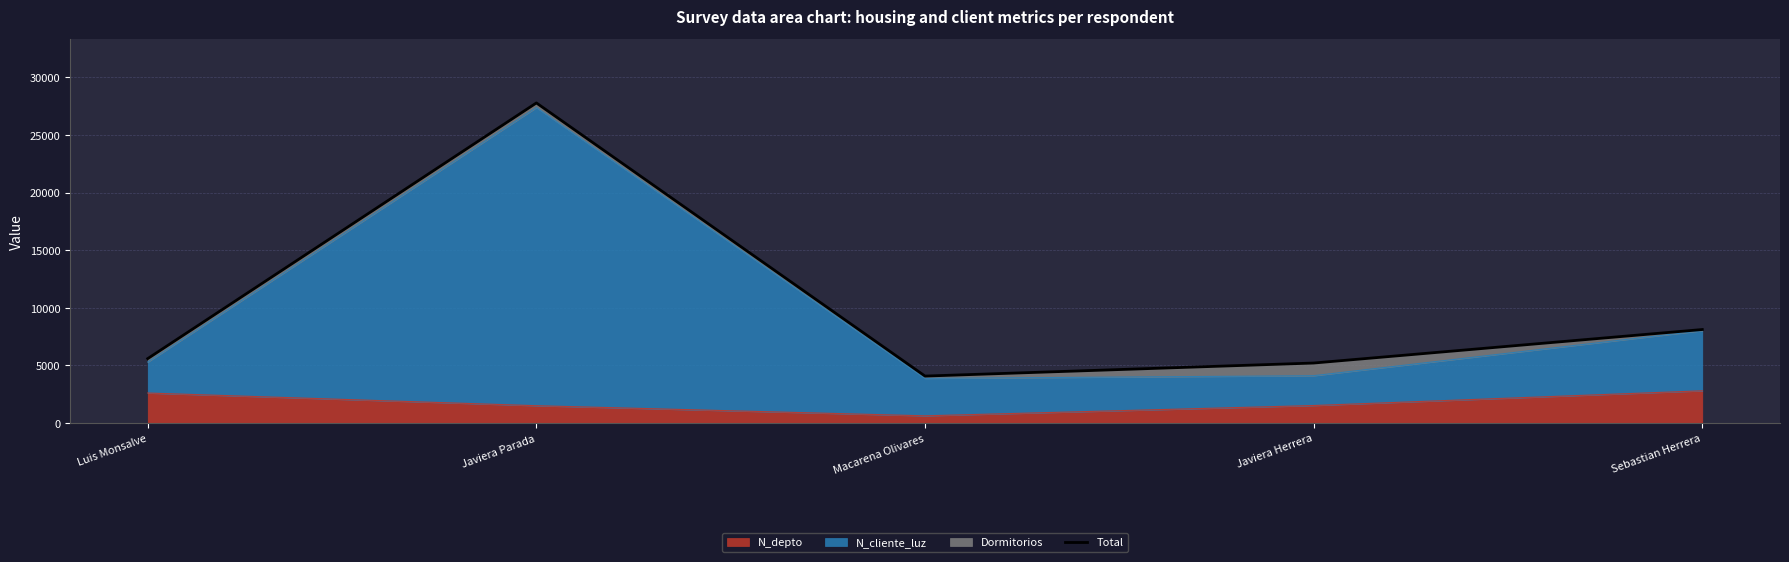

Does the chart display data point markers on the line(s)?

No